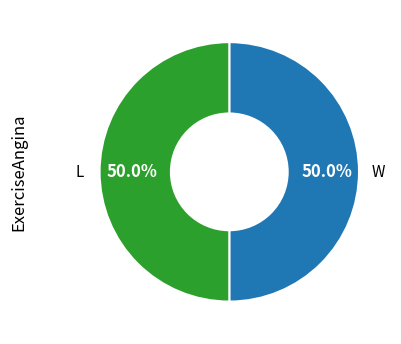

What is the ratio of the value at L to the value at W?

1.0